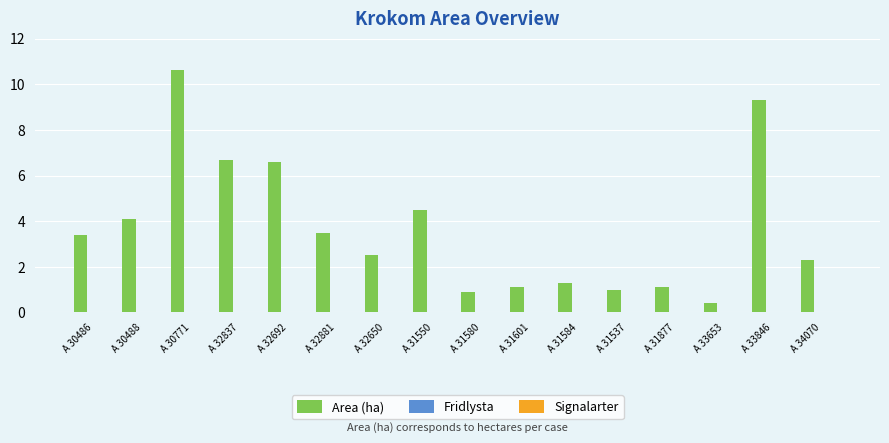

Reading left to right, extract all data points from this chart.

3.4	4.1	10.6	6.7	6.6	3.5	2.5	4.5	0.9	1.1	1.3	1.0	1.1	0.4	9.3	2.3